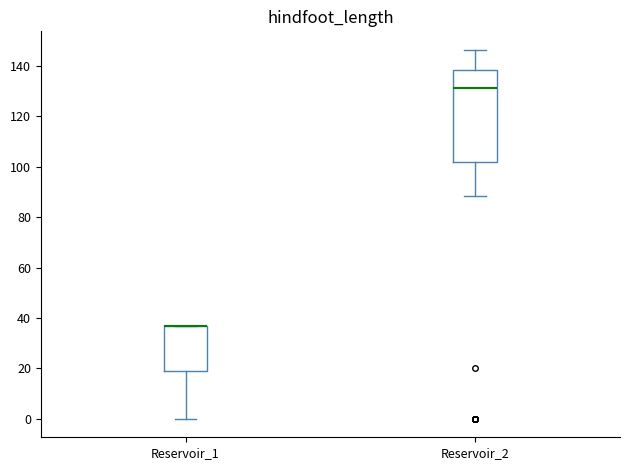

Reading left to right, read every box against the y-axis: the position of its median line, the range the box covers, and the ends of its whiskers. The values are not printed on the chart, so give them approximately, as read against the axis.

Reservoir_1: median 36 (drawn on the box's upper edge), box 18 to 36, whiskers 0 to 36
Reservoir_2: median 132, box 102 to 138, whiskers 88 to 146